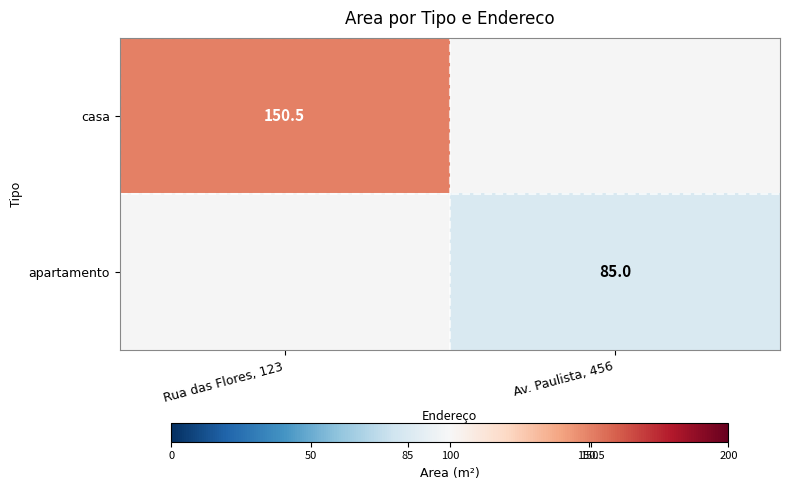

Is it true that casa equals 74.9 at Rua das Flores, 123?

False